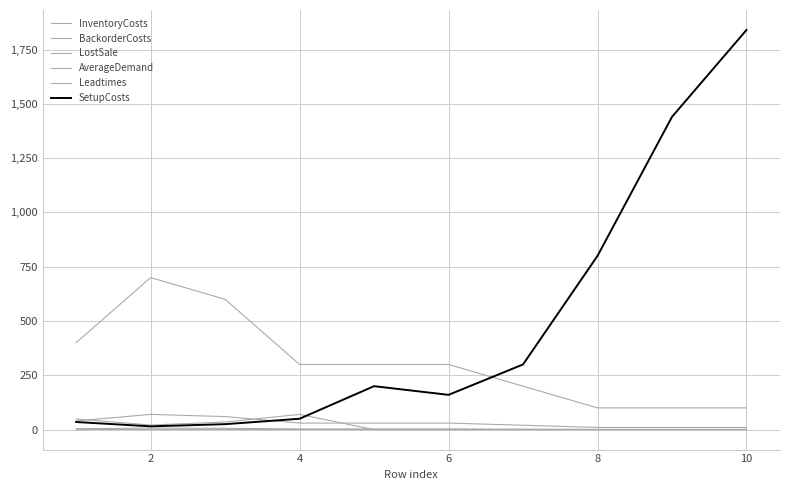

What is the difference between the maximum and minimum values in the InventoryCosts series?

6